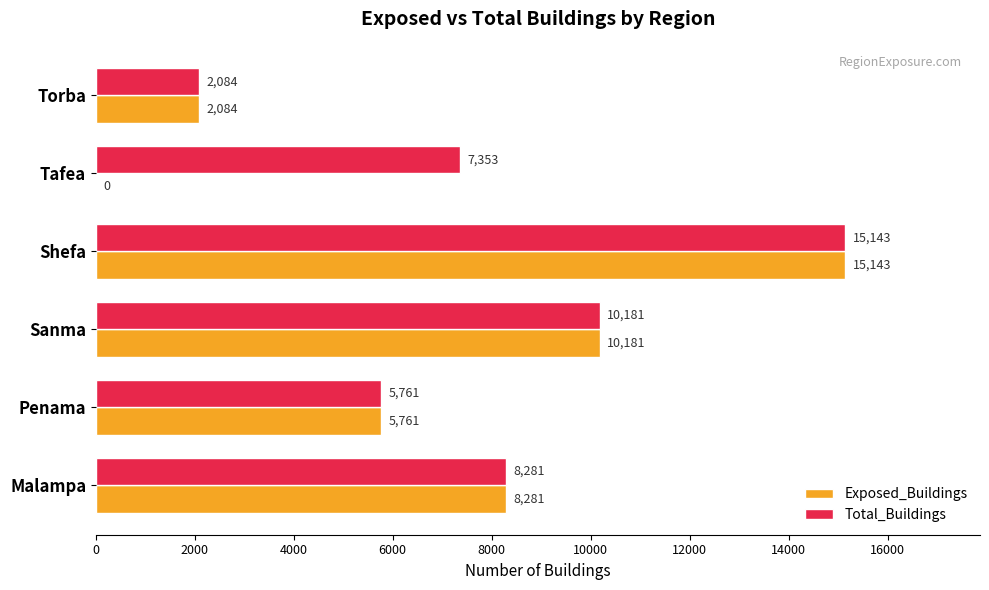

What is the sum of the Exposed_Buildings values at Shefa and Penama?

20904